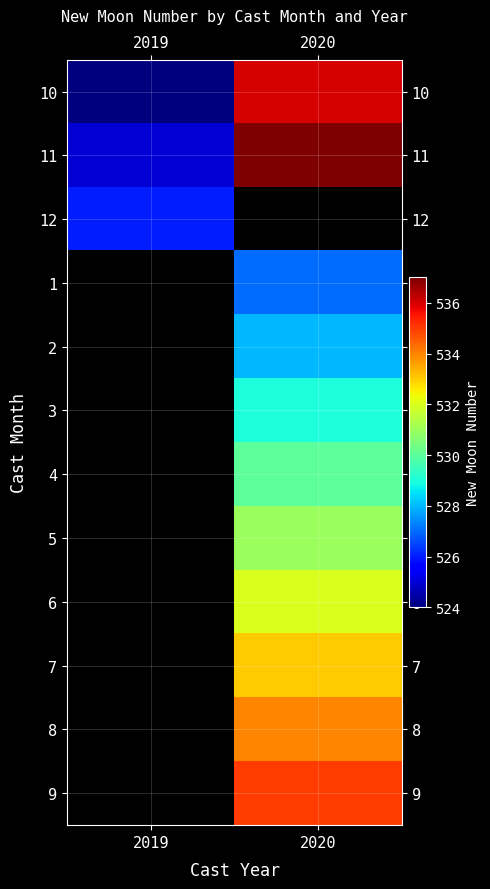

At which label is 12 closest to 526?

2019